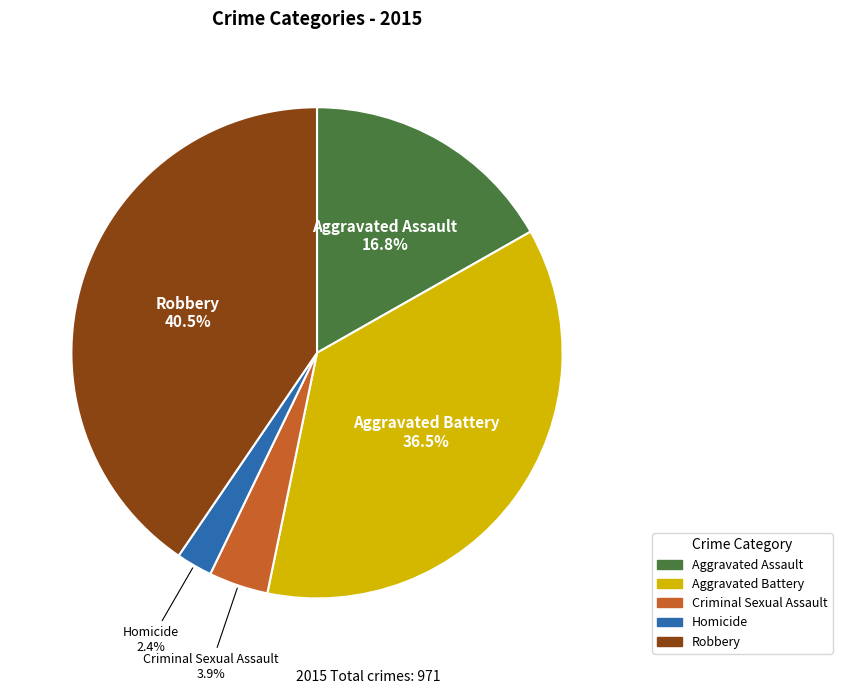

Does Aggravated Assault account for over 50% of the chart?

No